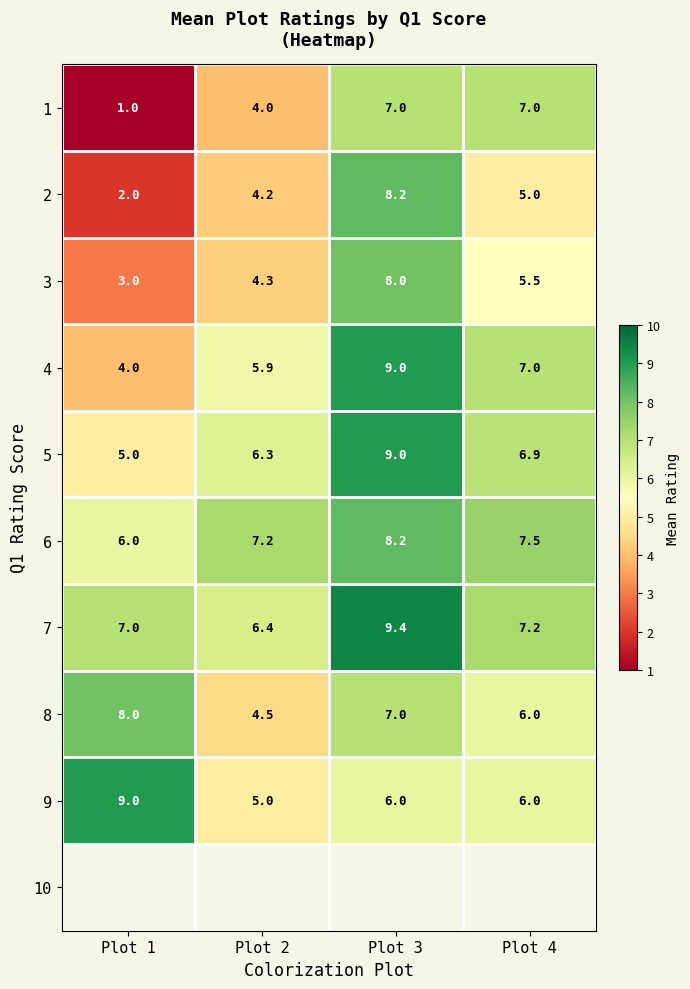

What is the lowest value of the 8 series?

4.5